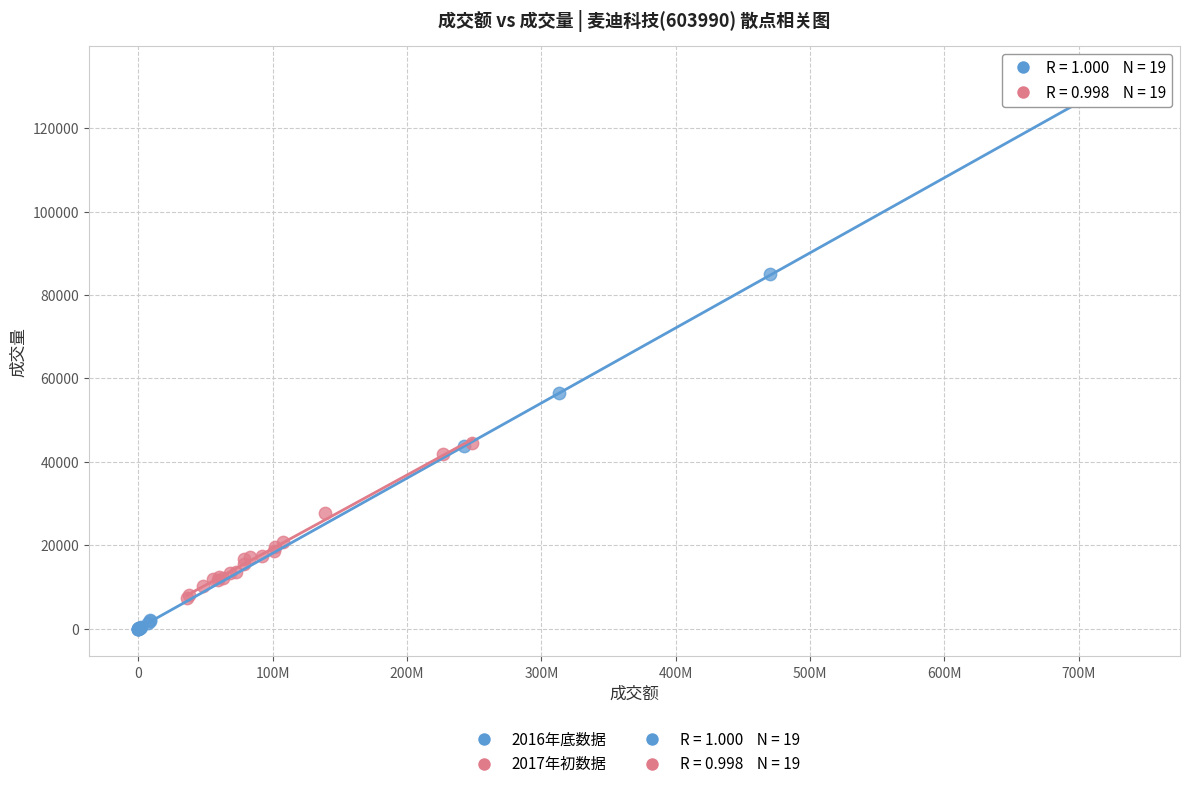

Which series contains the highest Y value?

2016年底数据